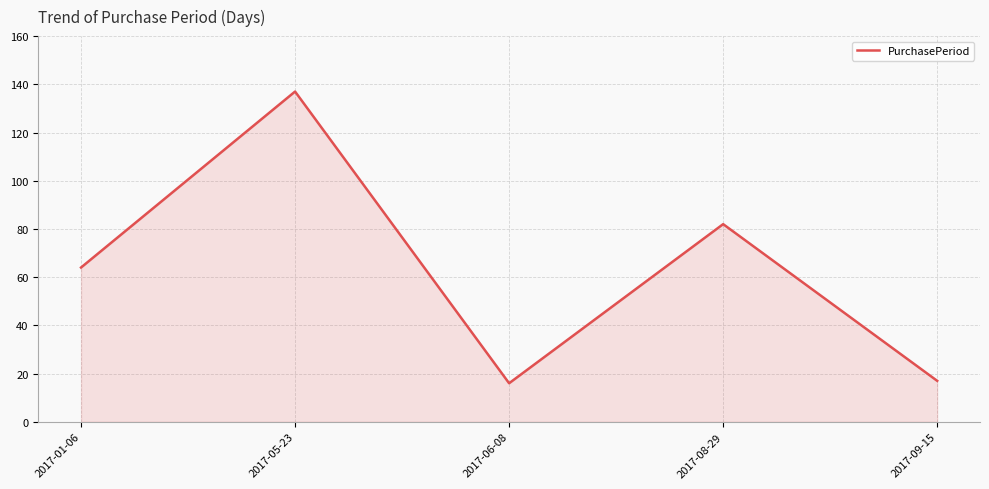

What is the sum of the values at 2017-06-08 and 2017-01-06?

80